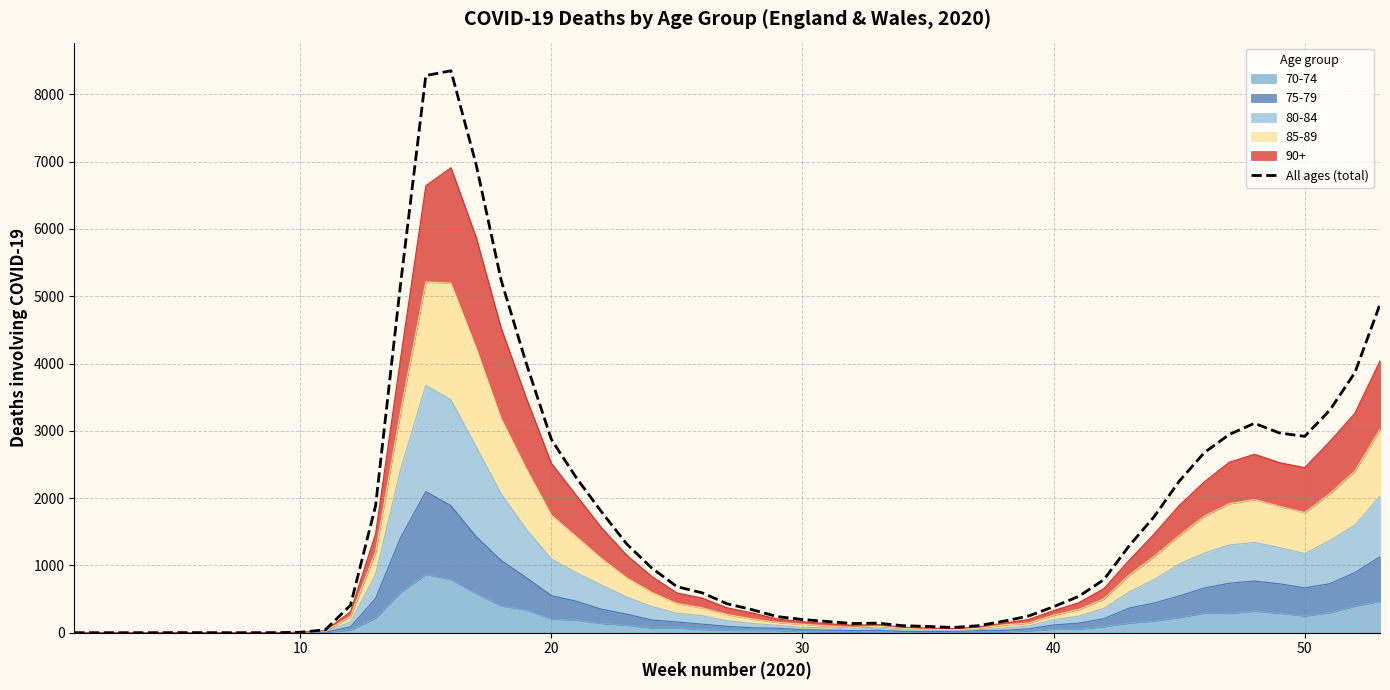

Is it true that Week 19 (2020-05-08) equals -1821 at Week 18?

False